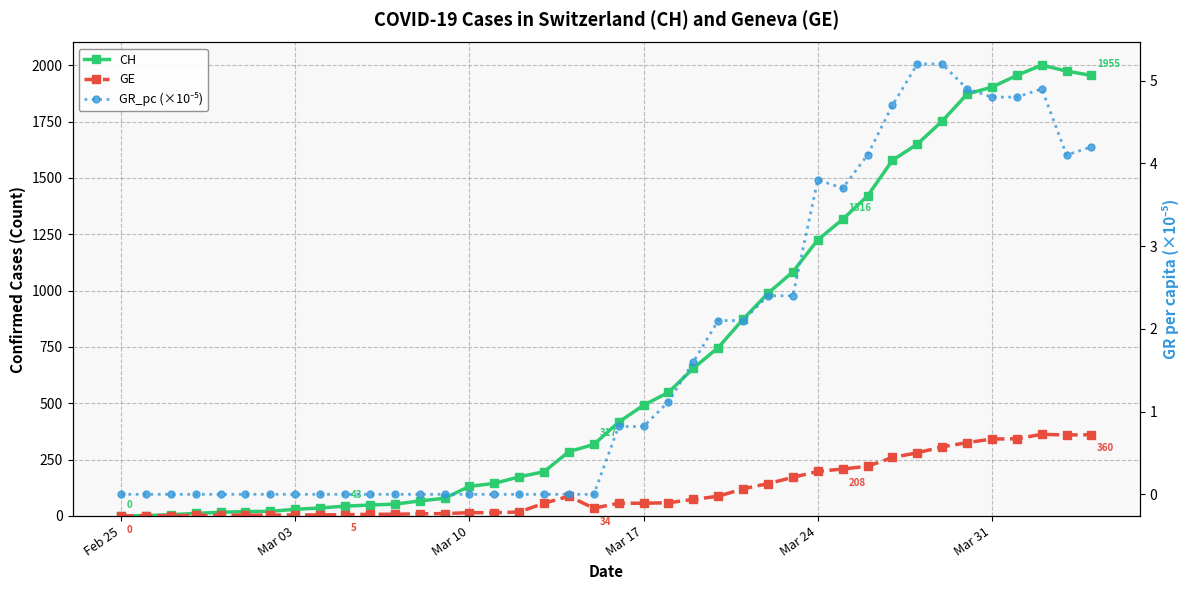

How many interior local valleys does the GE series have?

2